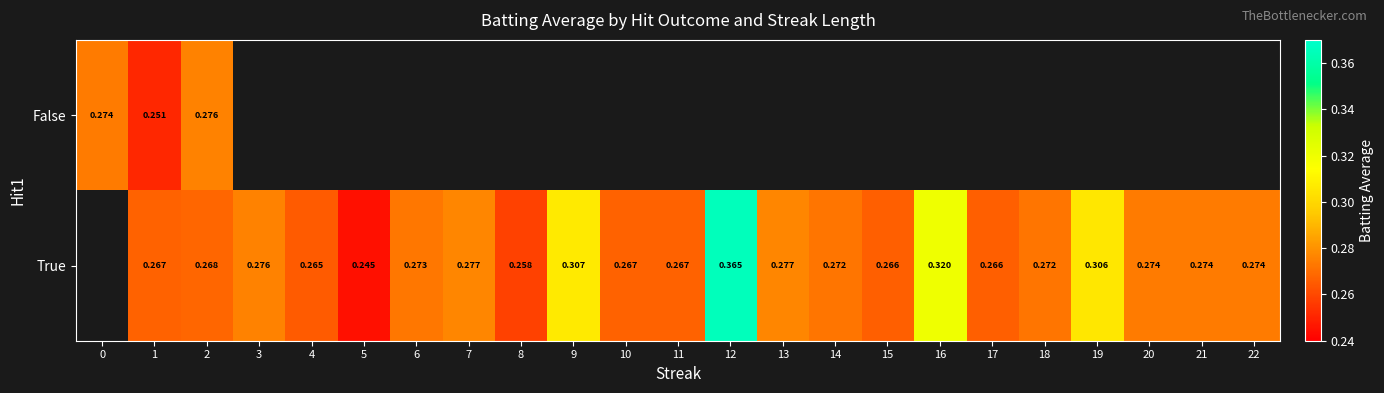

True or false: True has a value of 0.1 at 9.

False